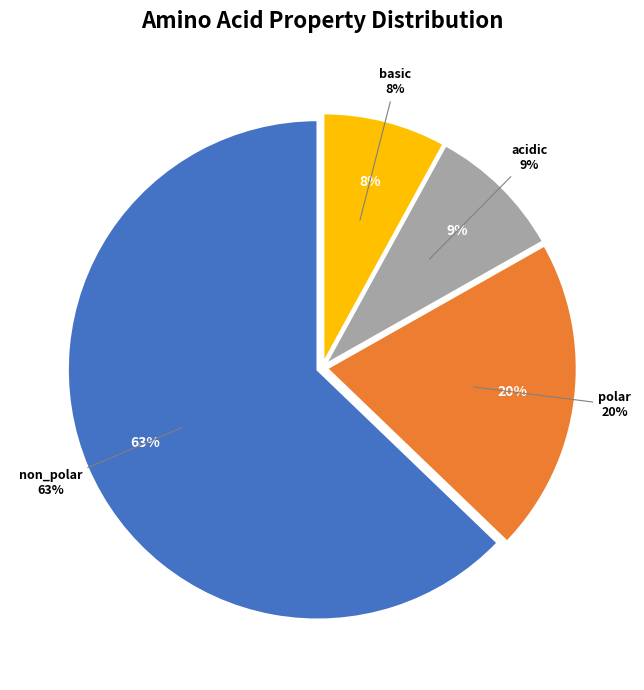

Which slice is the smallest?

basic